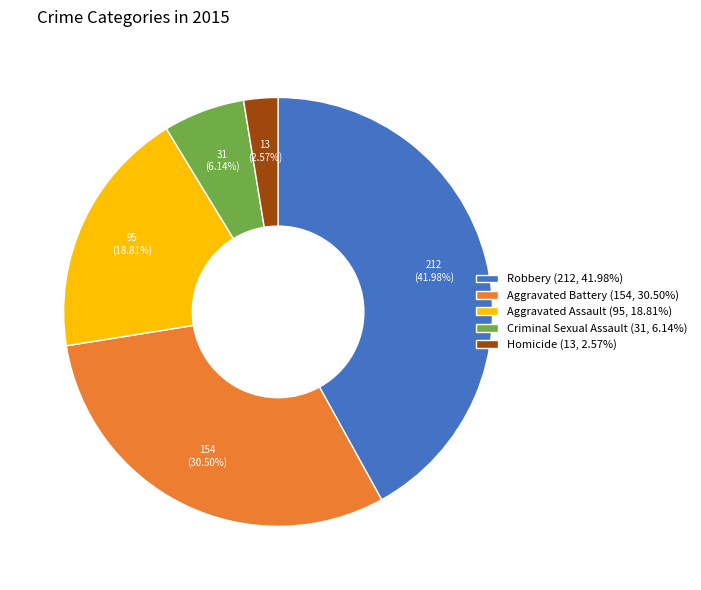

Rank the categories by value from lowest to highest.

Homicide, Criminal Sexual Assault, Aggravated Assault, Aggravated Battery, Robbery